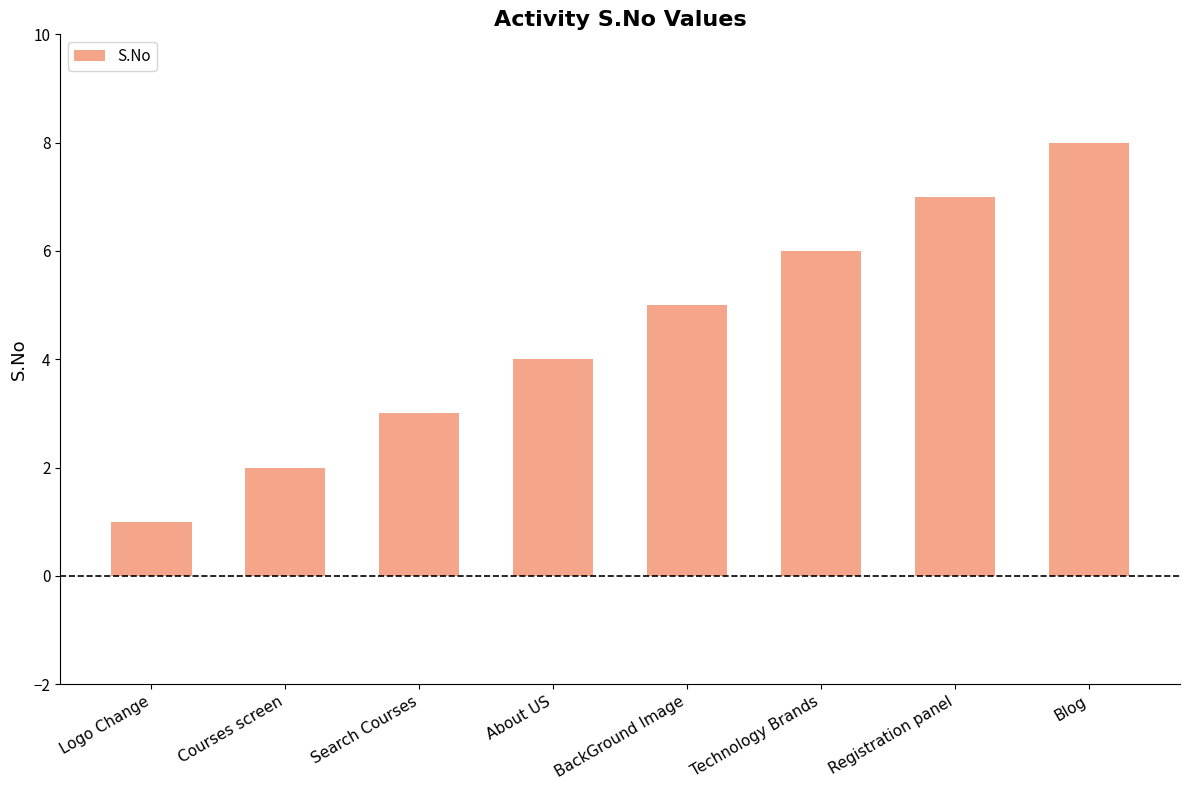

What is the greatest value displayed?

8